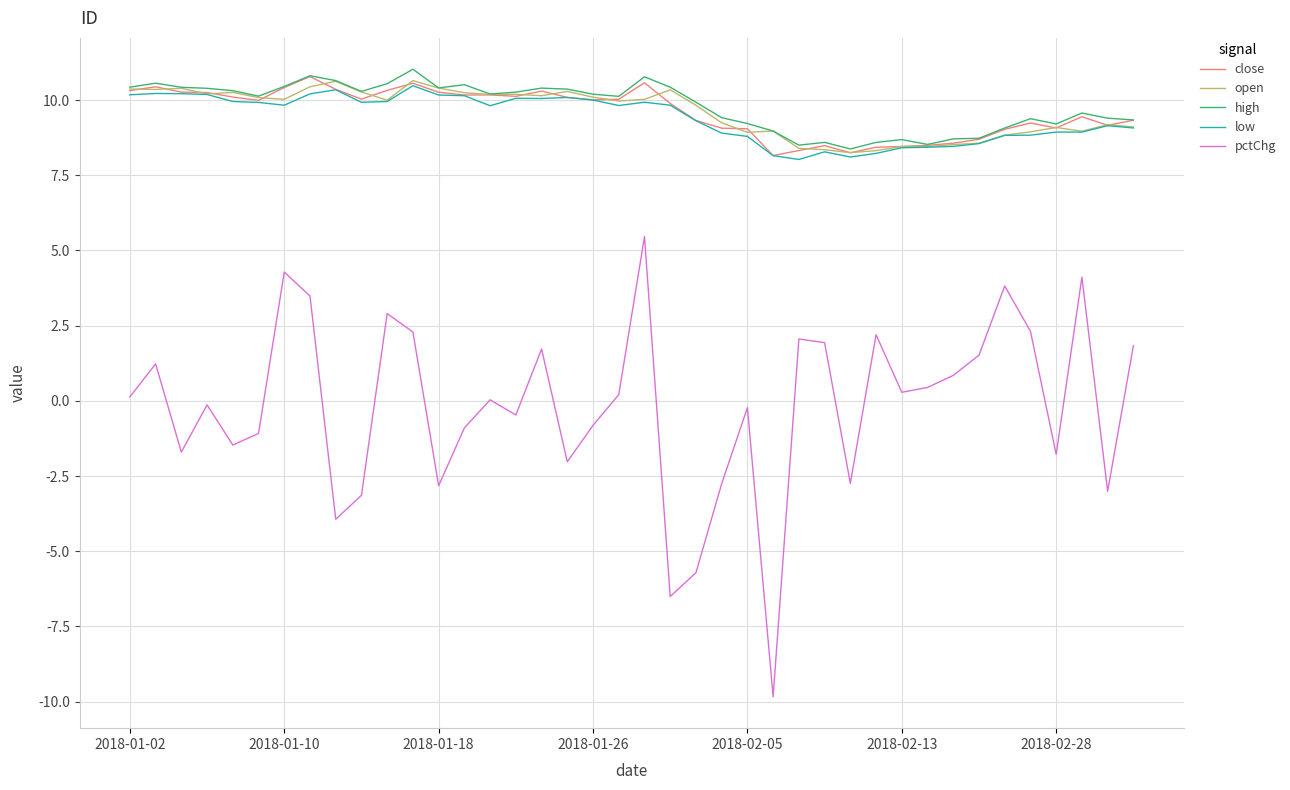

True or false: pctChg and close cross at least once.

False